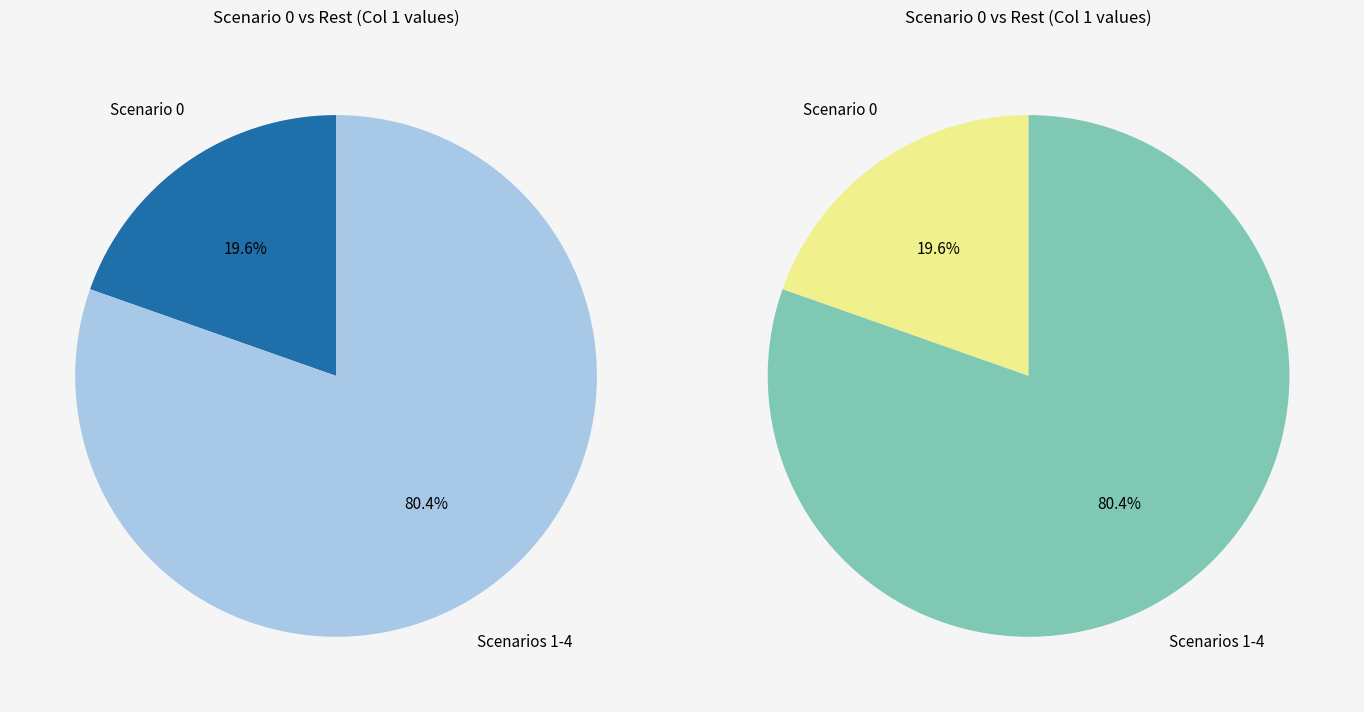

Does Scenario 1 account for over 50% of the chart?

No